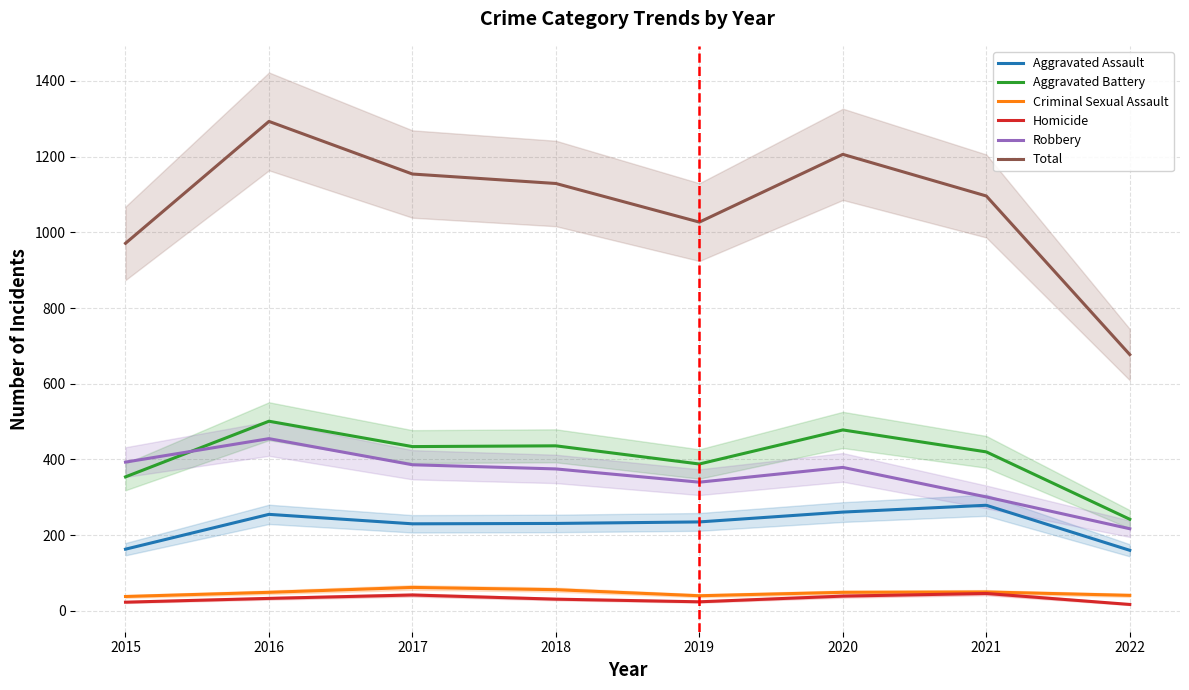

Is this an area chart (filled region under the line)?

No